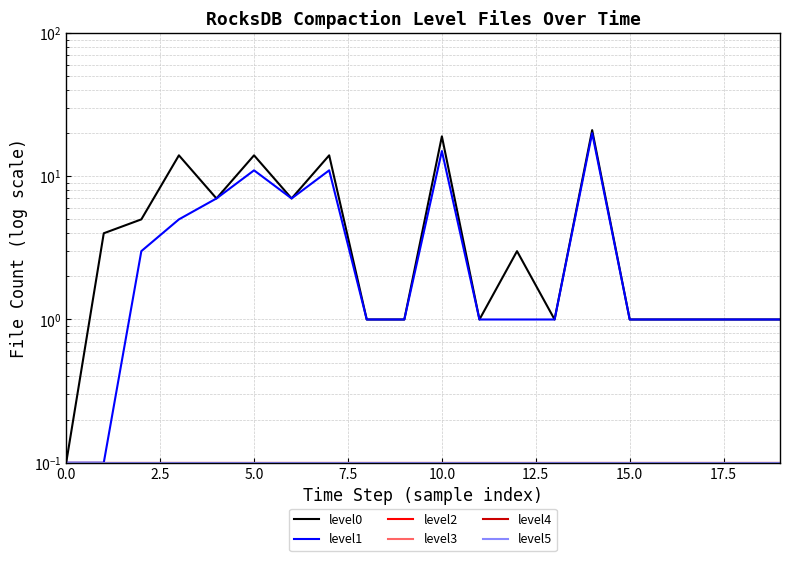

Rank the series at 13 from highest to lowest value.

level0, level1, level2, level3, level4, level5